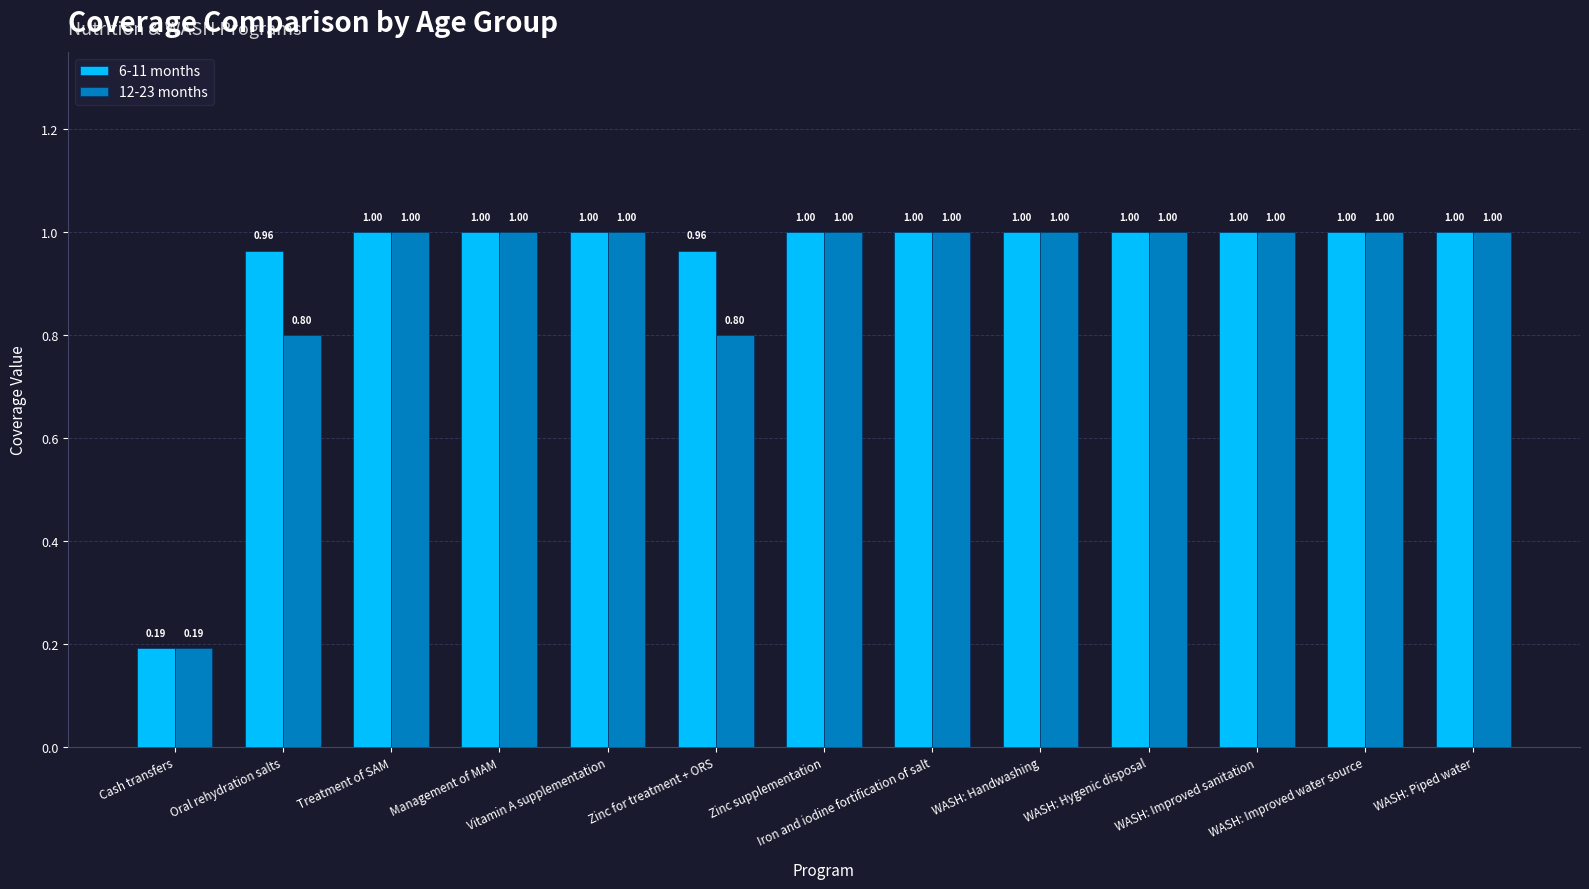

Count the 12-23 months values in the range 1 to 2.

10